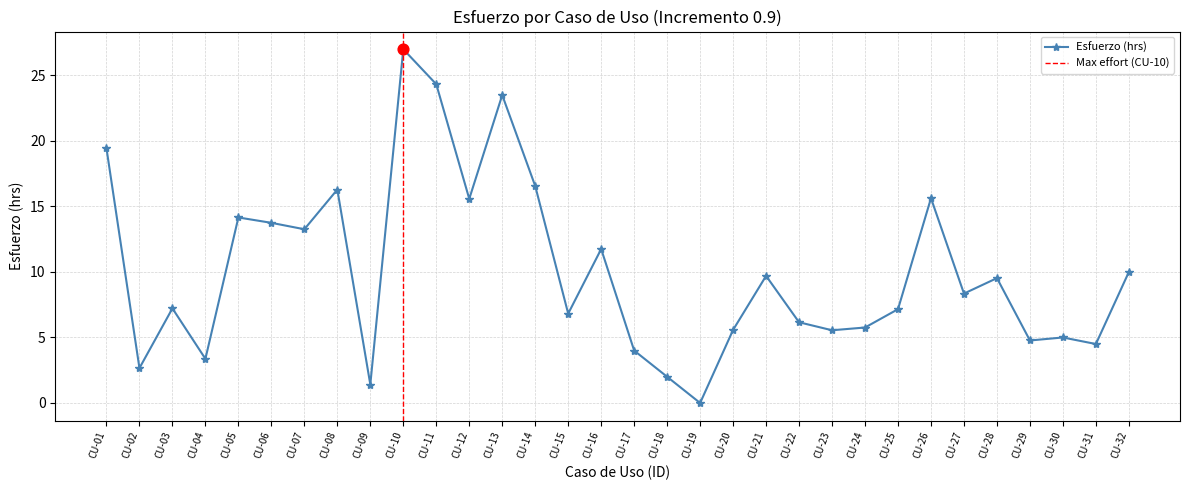

Between CU-11 and CU-12, which is larger?

CU-11